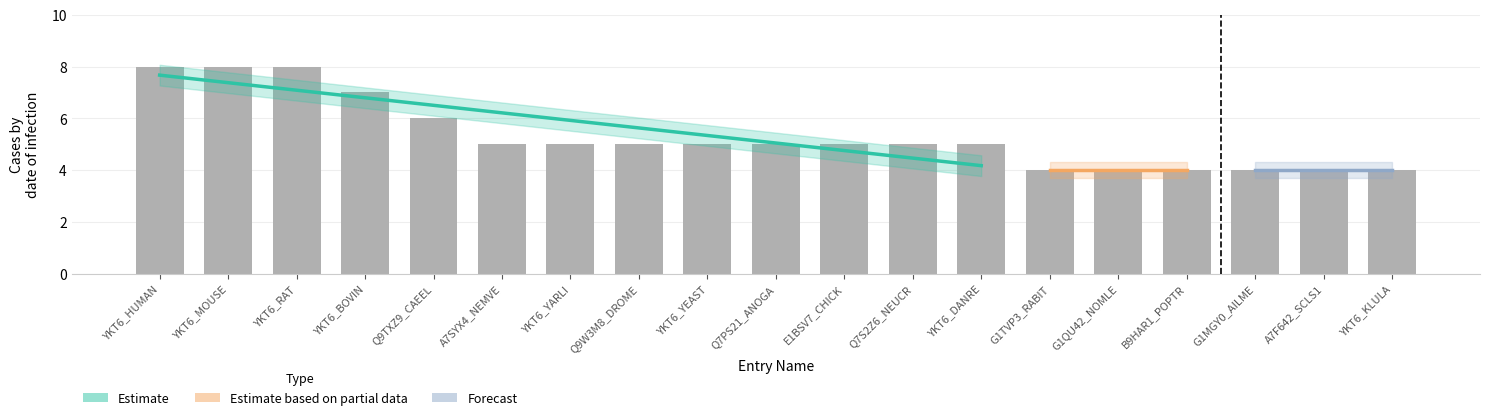

What is the label of the 6th bar from the left?

A7SYX4_NEMVE